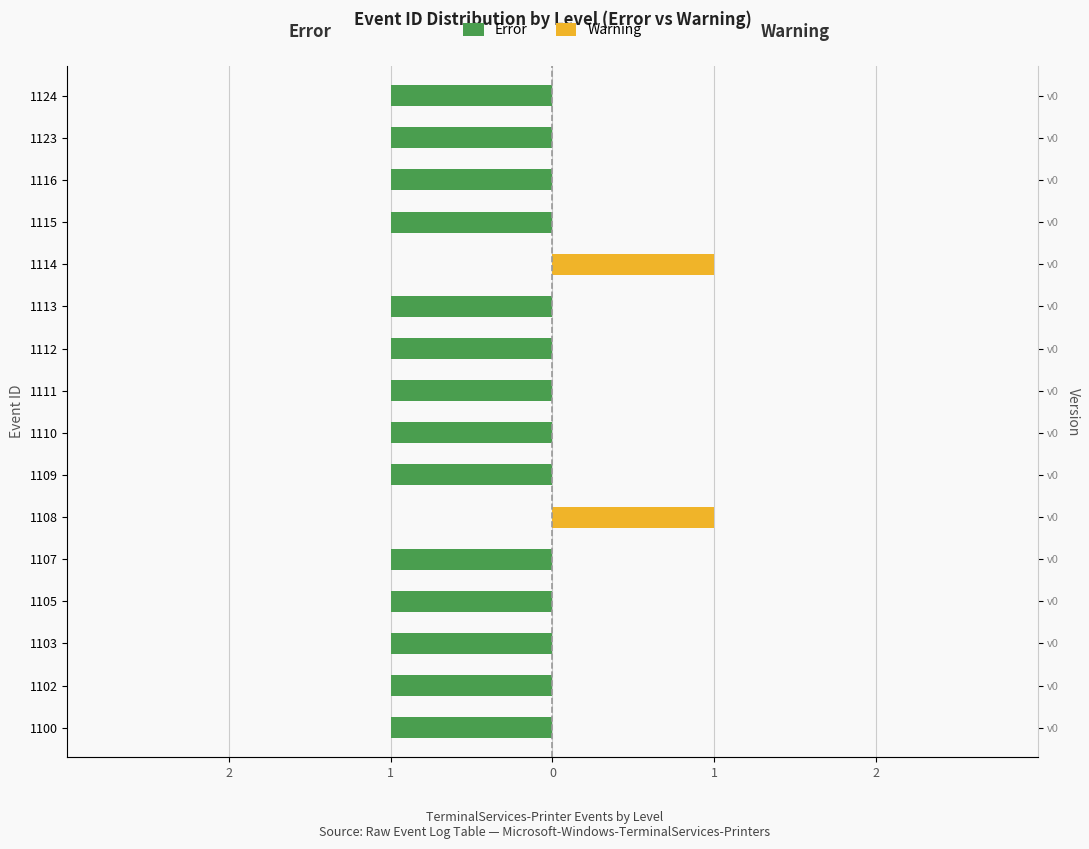

What is the approximate value of Error at 1109?

-1